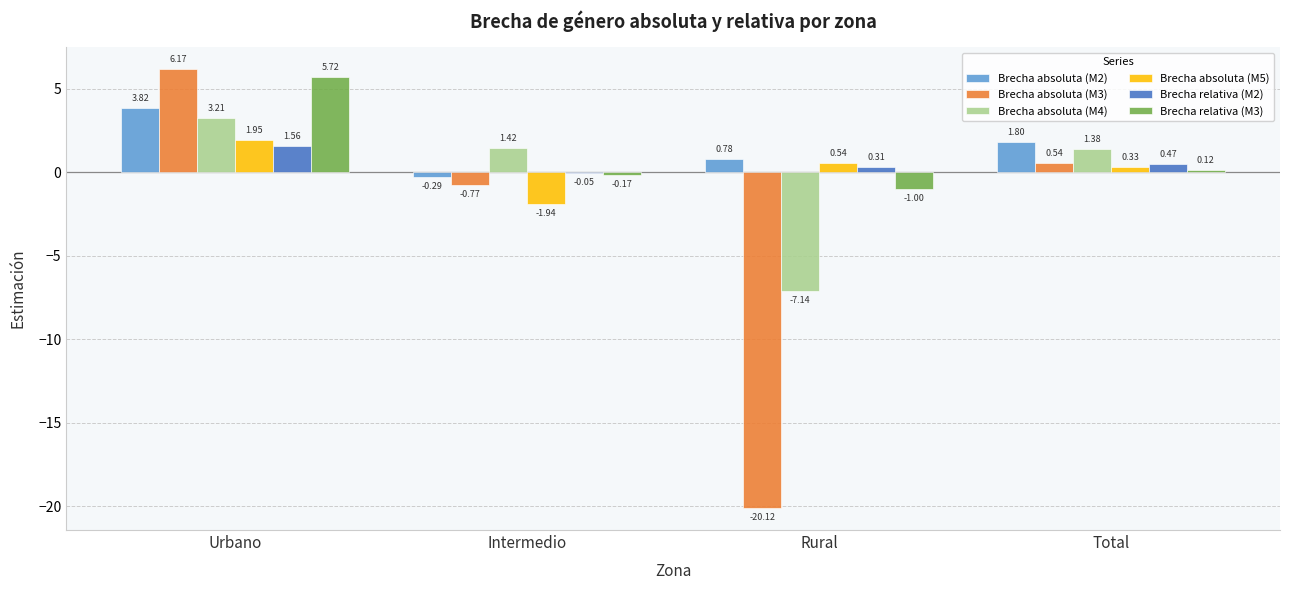

Which series changed the most between Urbano and Intermedio?

Brecha absoluta (M3)